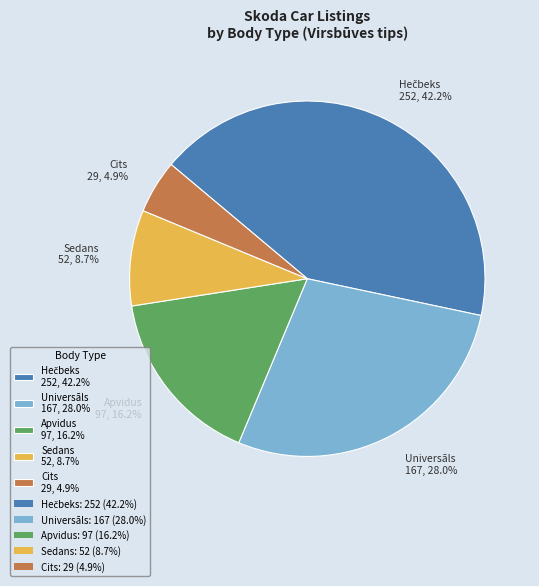

What percentage is NOT represented by Universāls 167, 28.0%?

72.0%